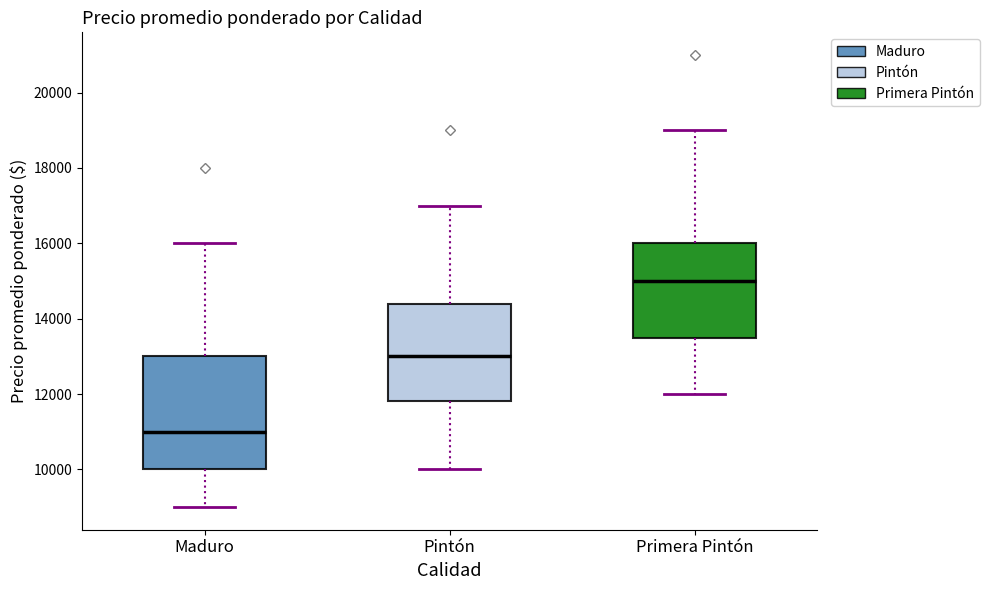

Which box has the highest median line?

Primera Pintón